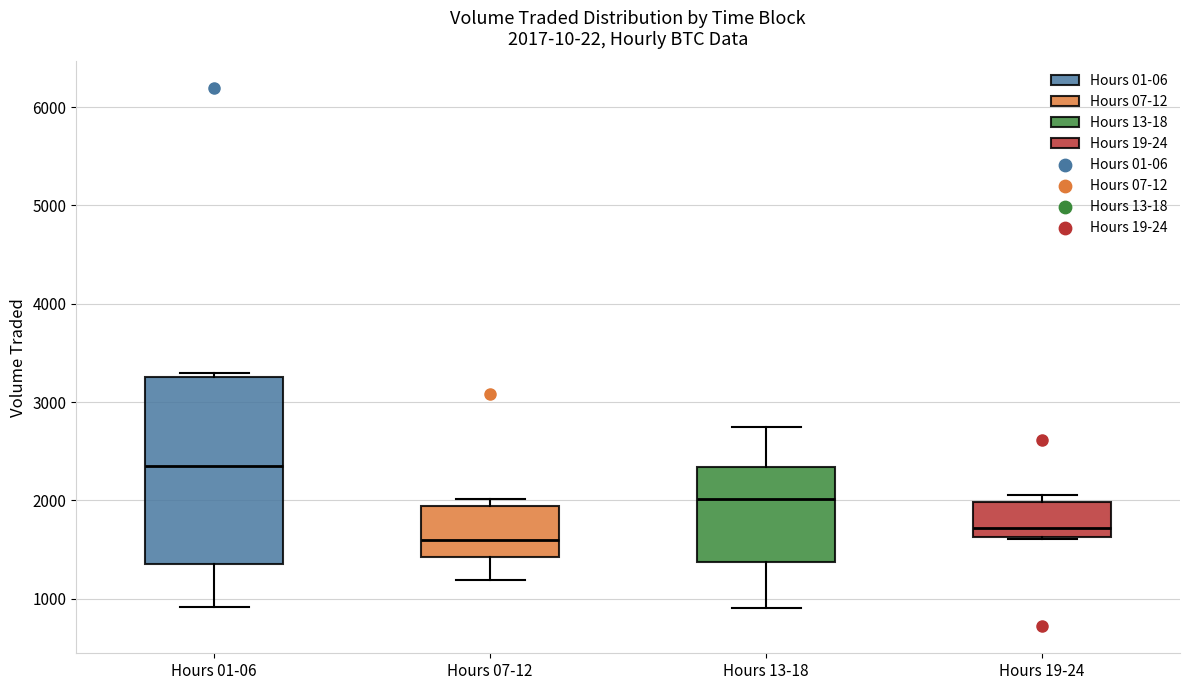

Which box is the tallest, from its lower edge to its upper edge?

Hours 01-06